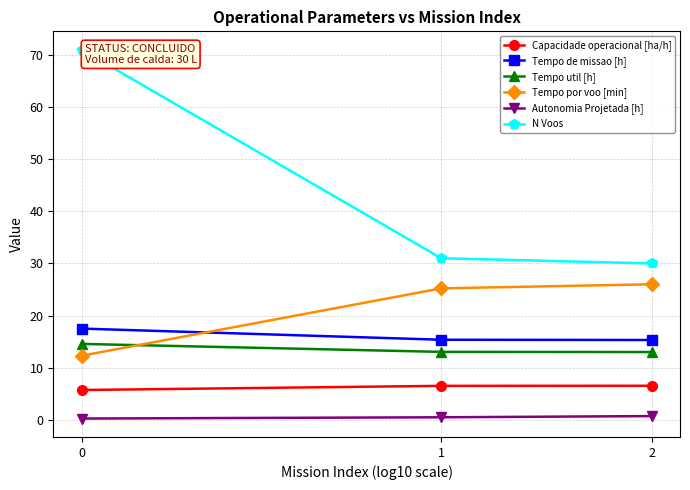

What are all the series names shown in the legend?

Capacidade operacional [ha/h], Tempo de missao [h], Tempo util [h], Tempo por voo [min], Autonomia Projetada [h], N Voos